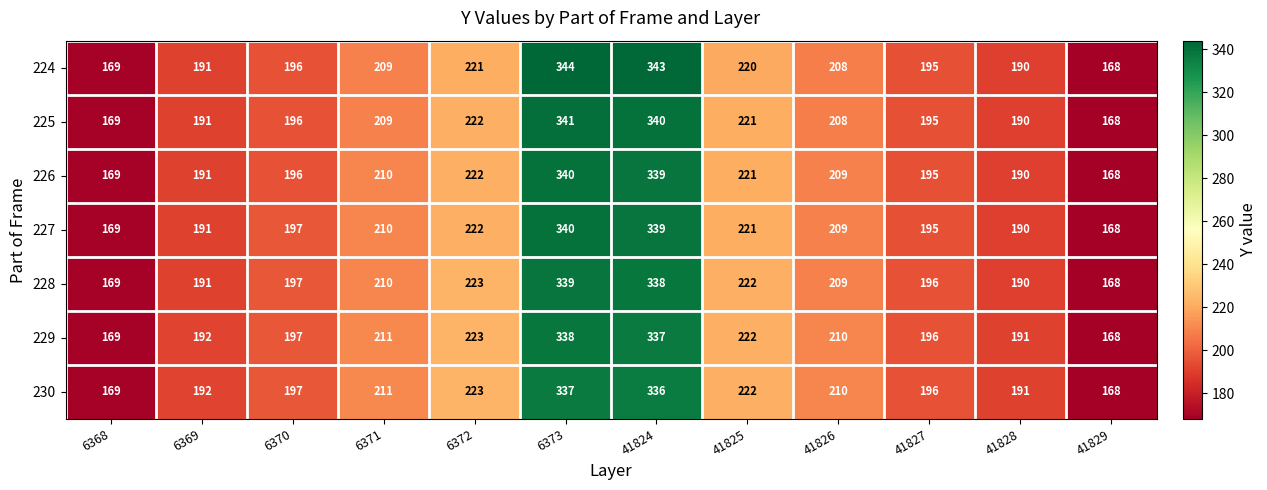

Is it true that 226 equals 70 at 41829?

False